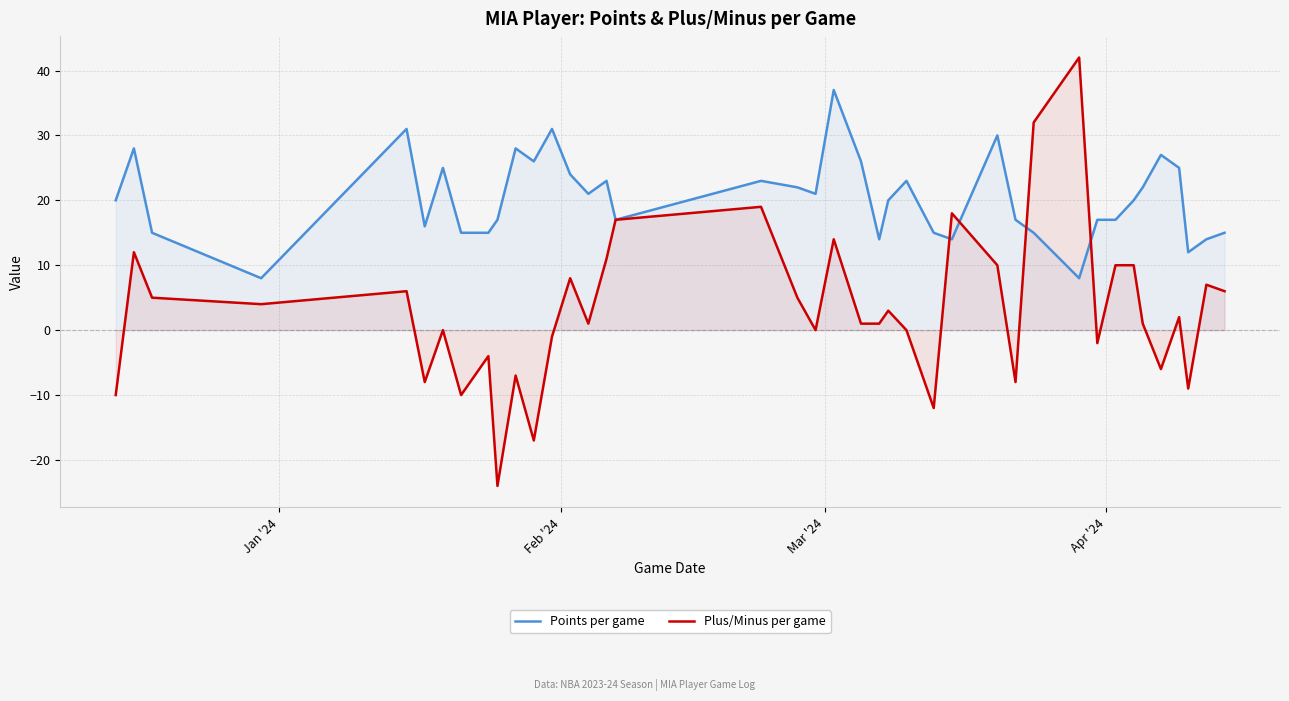

Reading right to left, transcribe all the data shown in this chart.

Points per game: 15	14	12	25	27	22	20	17	17	8	15	17	30	14	15	23	20	14	26	37	21	22	23	17	23	21	24	31	26	28	17	15	15	25	16	31	8	15	28	20
Plus/Minus per game: 6	7	-9	2	-6	1	10	10	-2	42	32	-8	10	18	-12	0	3	1	1	14	0	5	19	17	11	1	8	-1	-17	-7	-24	-4	-10	0	-8	6	4	5	12	-10